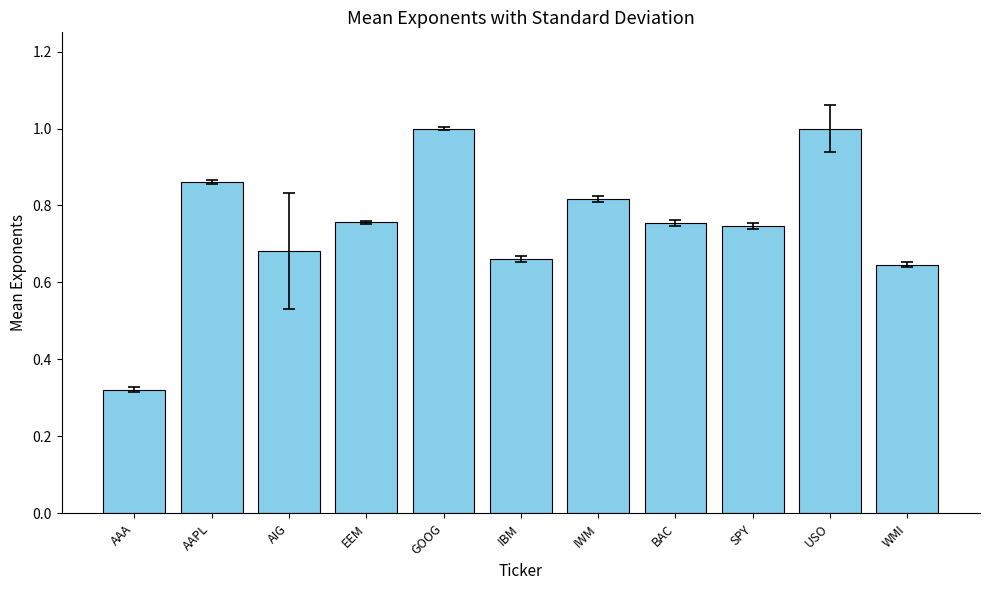

The chart shows a value of 0.5 at BAC. True or false?

False